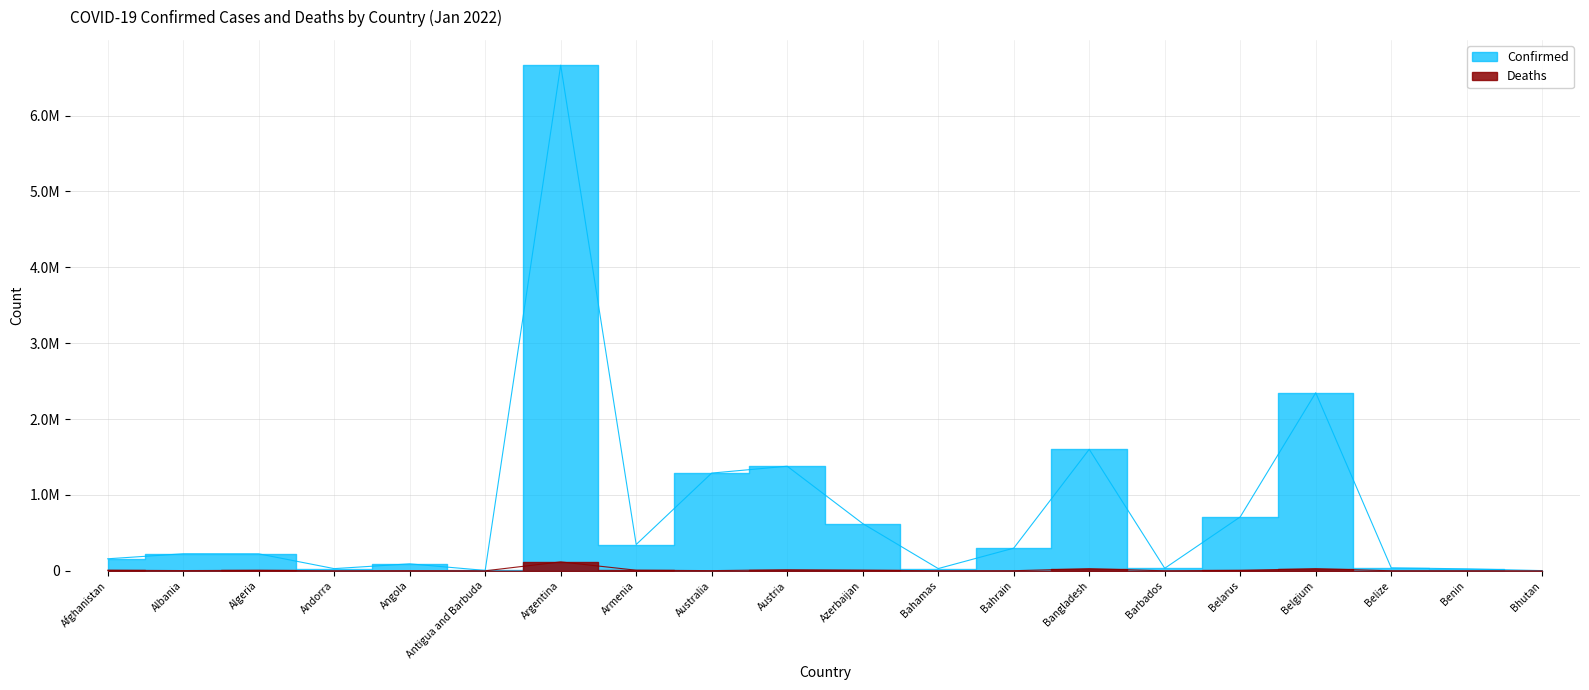

Between Austria and Belize, which series saw the biggest shift?

Confirmed